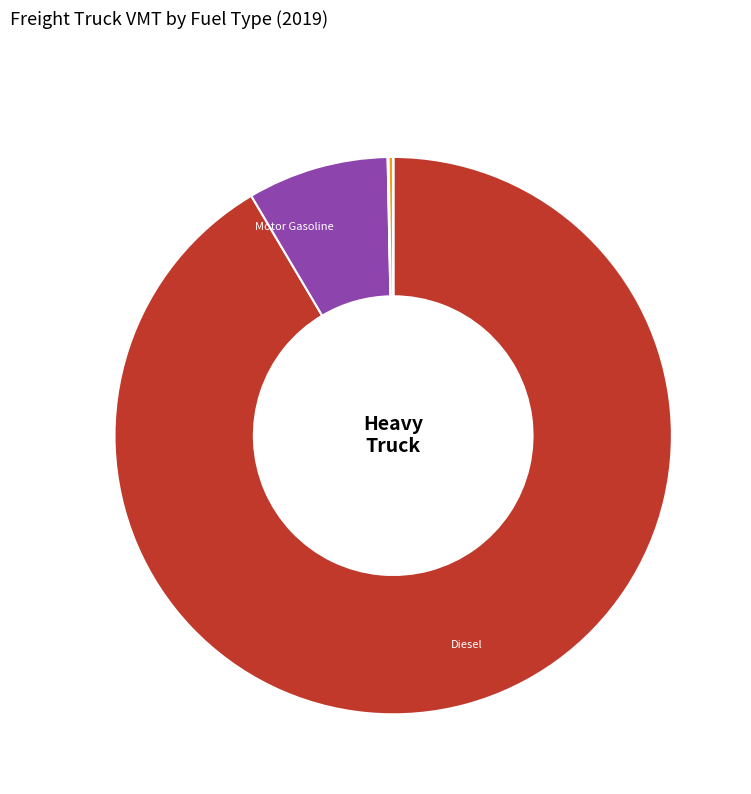

Is there any slice that represents more than half of the pie?

Yes